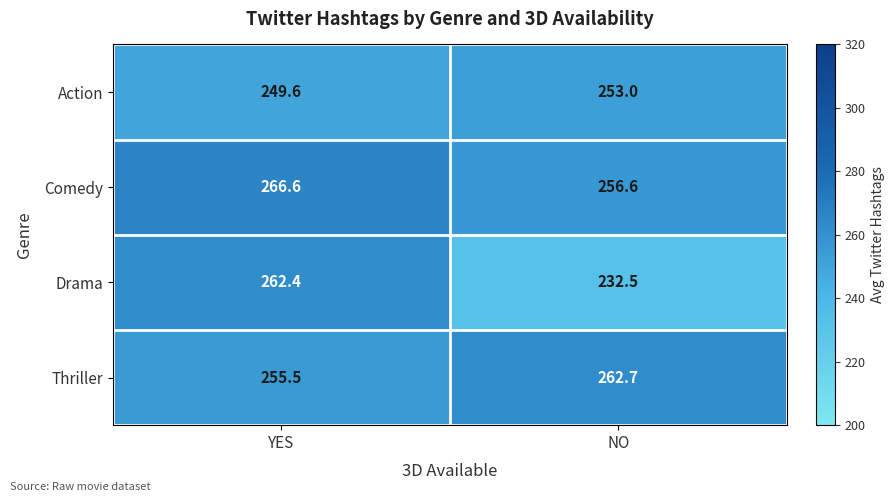

Is it true that Thriller equals 388.6 at YES?

False